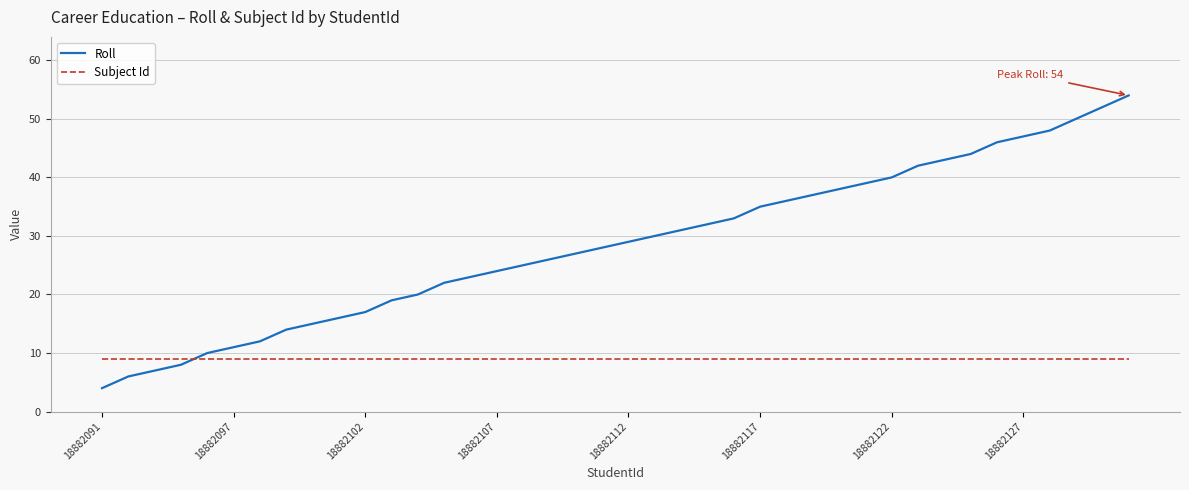

True or false: Roll and Subject Id intersect in this chart.

True